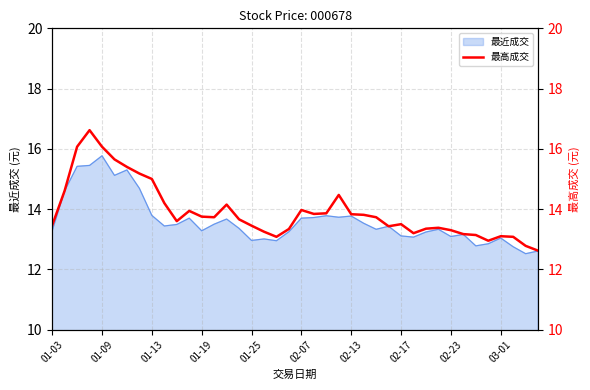

Reading left to right, extract all data points from this chart.

13.5	14.6	16.1	16.6	16.1	15.7	15.4	15.2	15.0	14.2	13.6	13.9	13.8	13.7	14.2	13.7	13.4	13.2	13.1	13.3	14.0	13.8	13.9	14.5	13.8	13.8	13.7	13.4	13.5	13.2	13.3	13.4	13.3	13.2	13.1	12.9	13.1	13.1	12.8	12.6